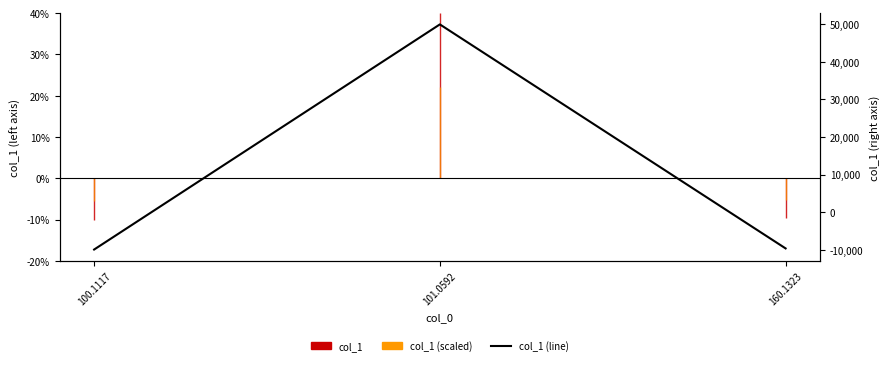

Reading left to right, extract all data points from this chart.

100.1117=-9967.0	101.0592=50000.0	160.1323=-9667.0